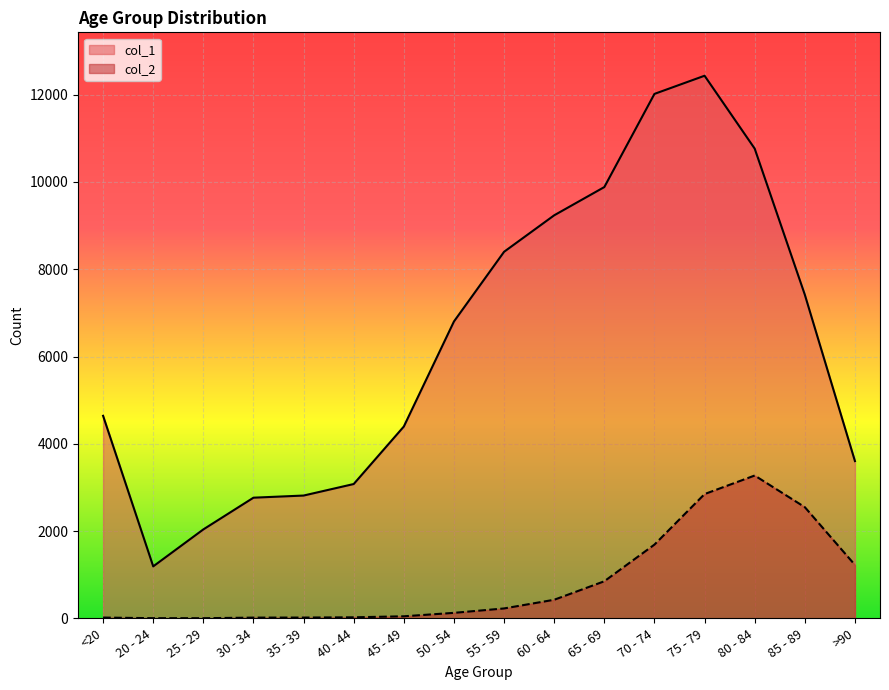

True or false: col_1 and col_2 intersect in this chart.

False